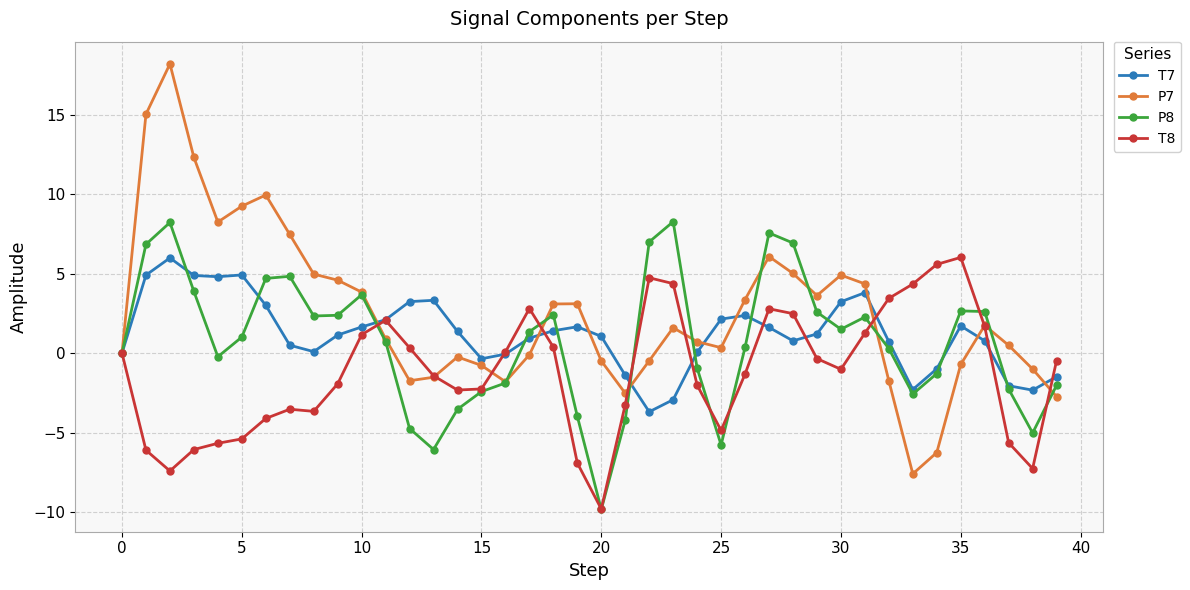

What is the average value of the P7 series?

2.6